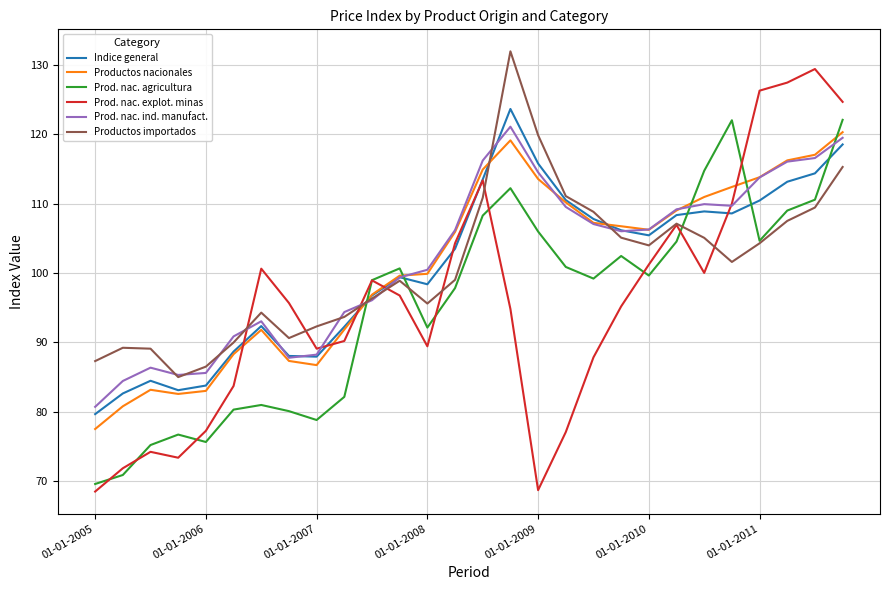

Which series ends up on top after the final intersection of Prod. nac. explot. minas and Indice general?

Prod. nac. explot. minas